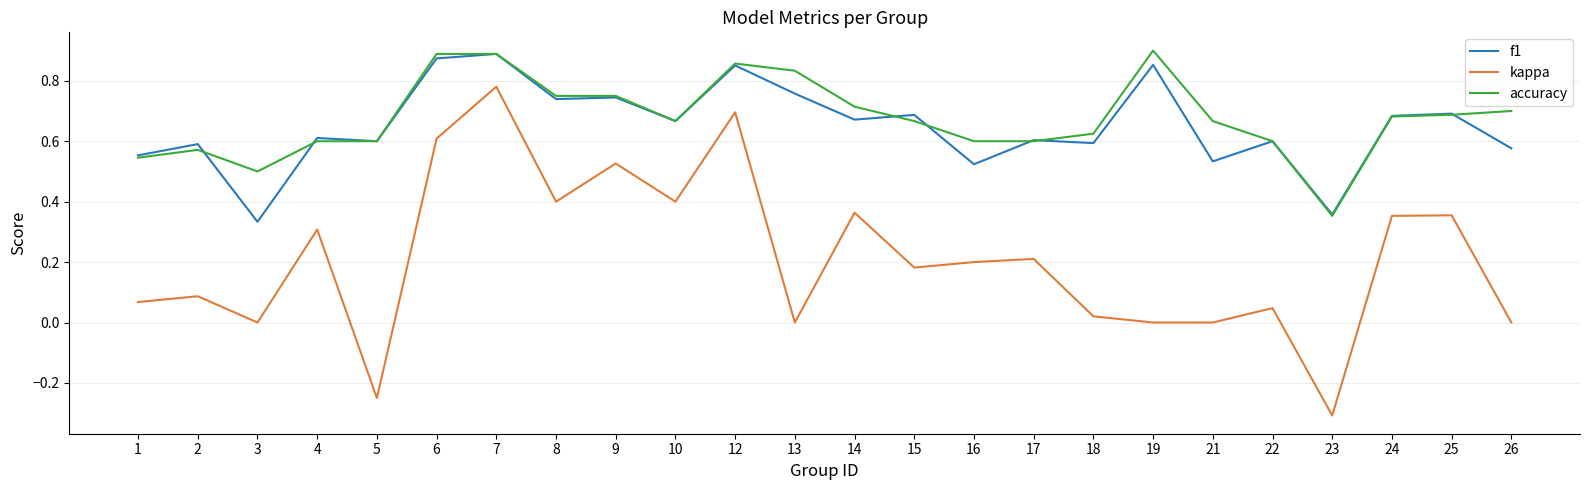

Which category has the lowest value across all series?

23